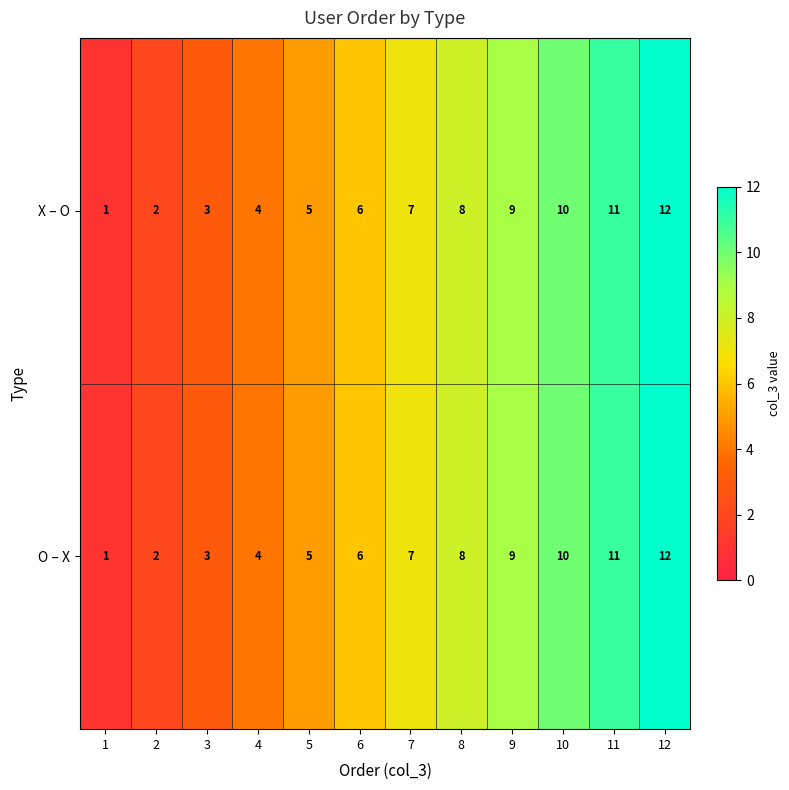

Where is O – X nearest to the value 6?

6